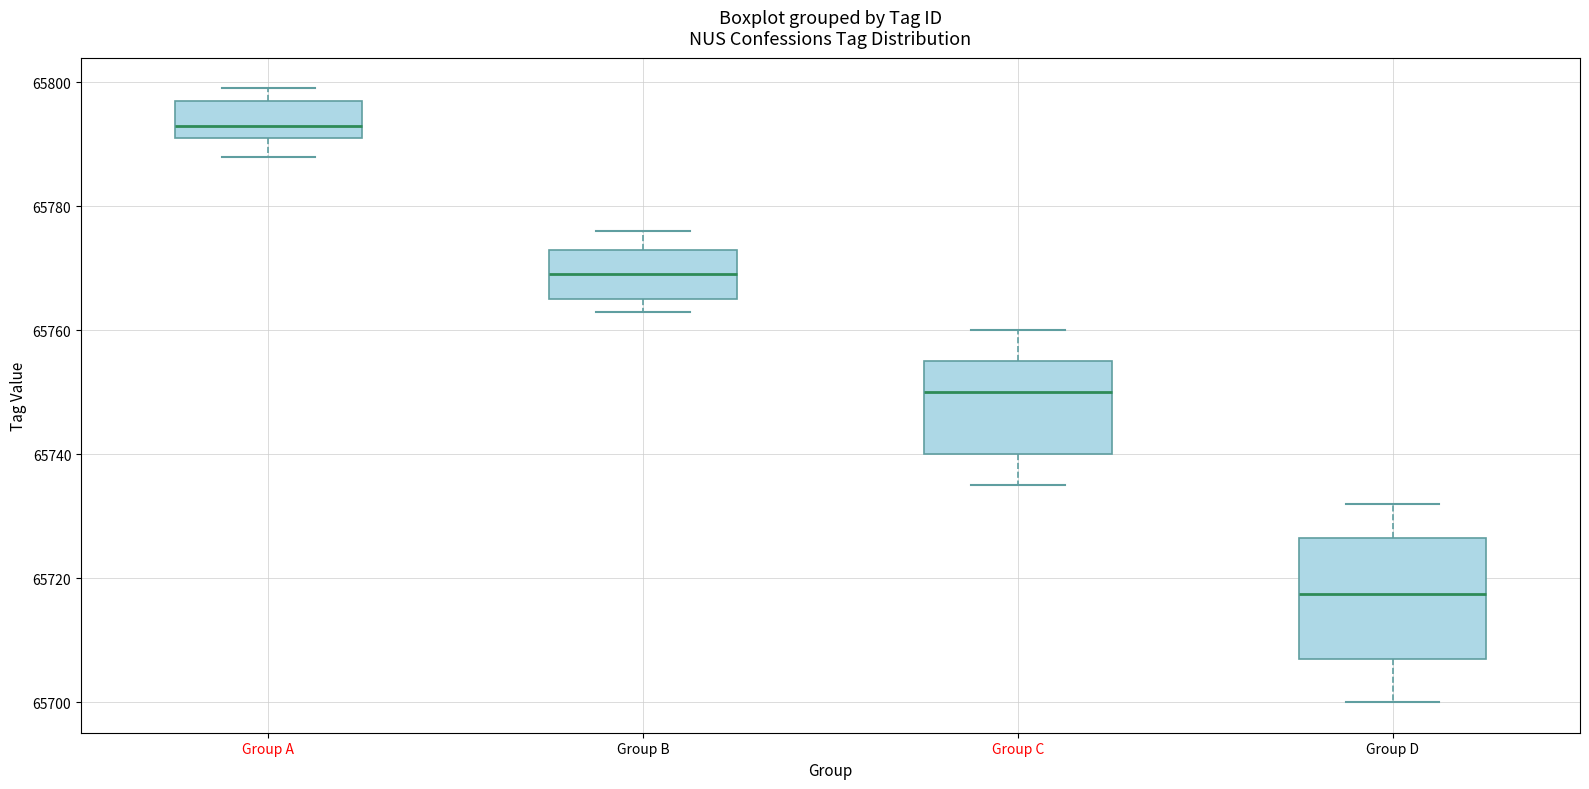

Where is the upper edge of the box for Group D on the y-axis? The values are not printed on the chart, so give them approximately, as read against the axis.

65726